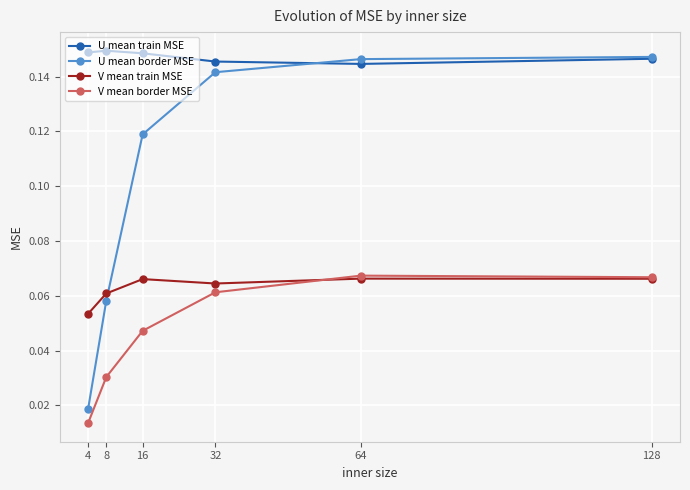

List the series in order of their overall mean, highest first.

U mean train MSE, U mean border MSE, V mean train MSE, V mean border MSE